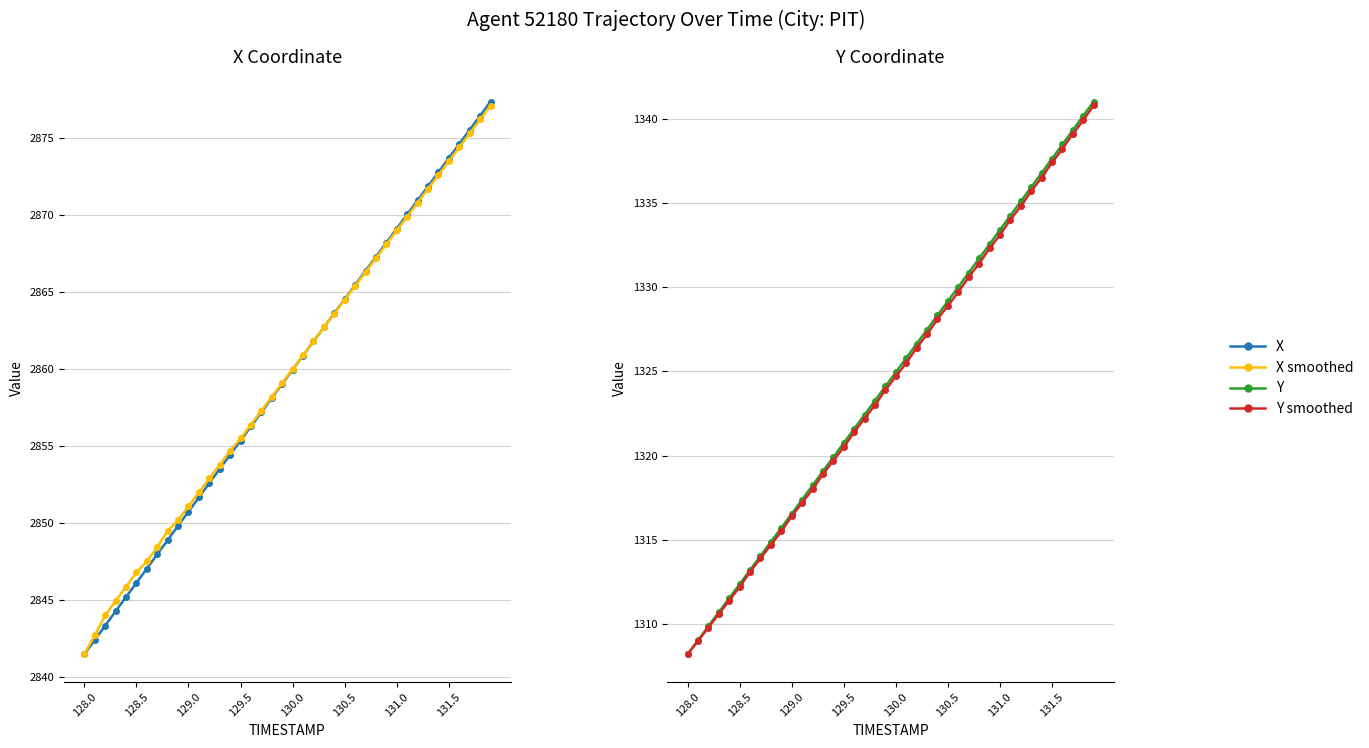

What is the smallest value displayed?

1308.2